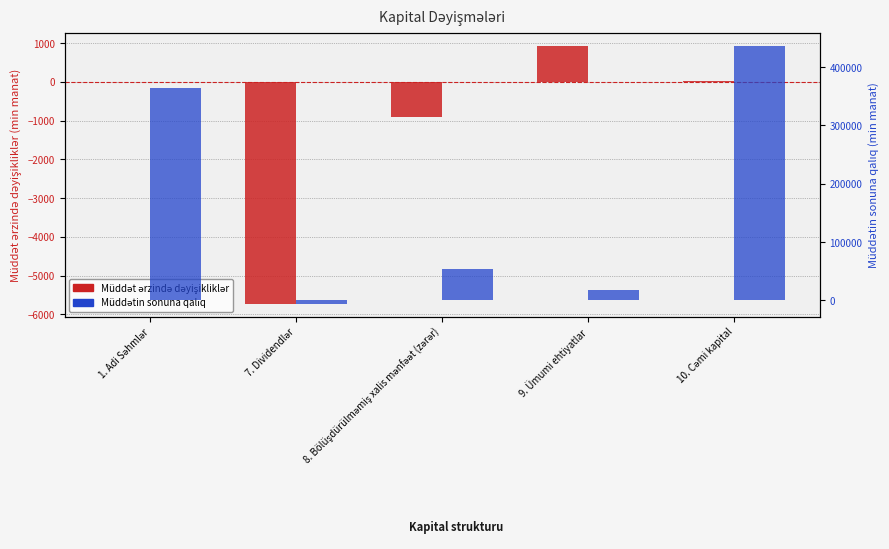

The value of Müddət ərzində dəyişikliklər at 9. Ümumi ehtiyatlar is 611.4. True or false?

False